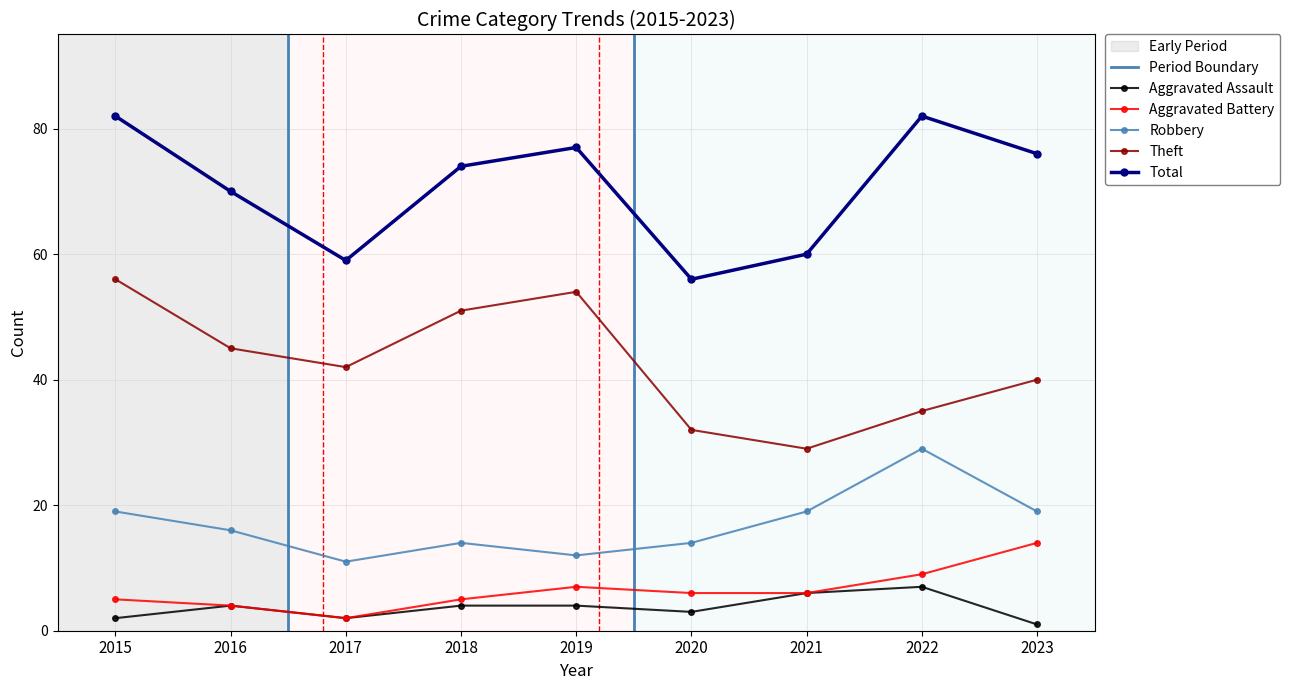

Does the chart have visible grid lines?

Yes